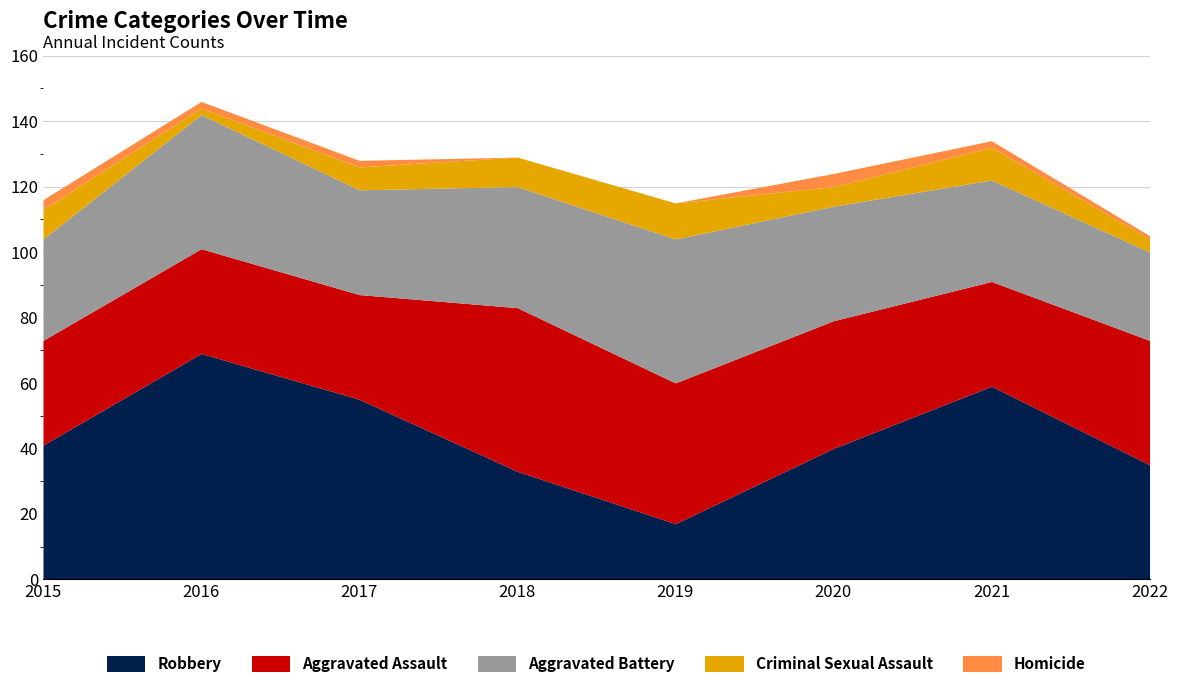

How many data points in Robbery are less than 41?

4